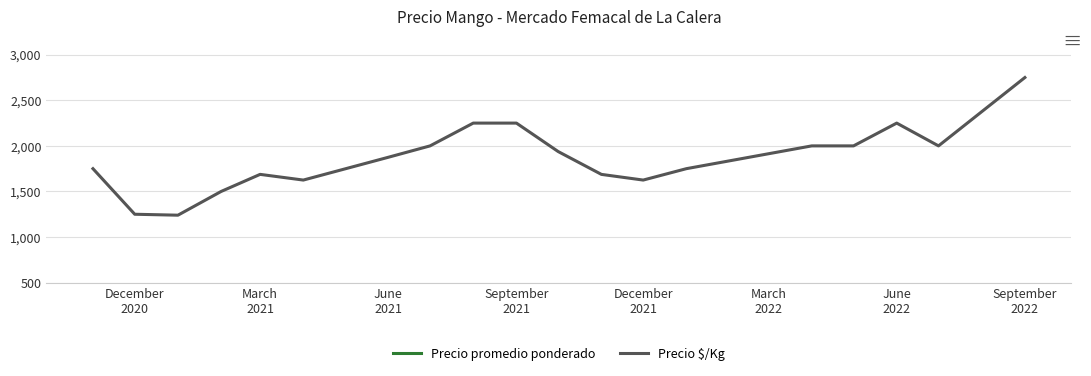

The value of Precio promedio ponderado at September 2021 is 12562.2. True or false?

False